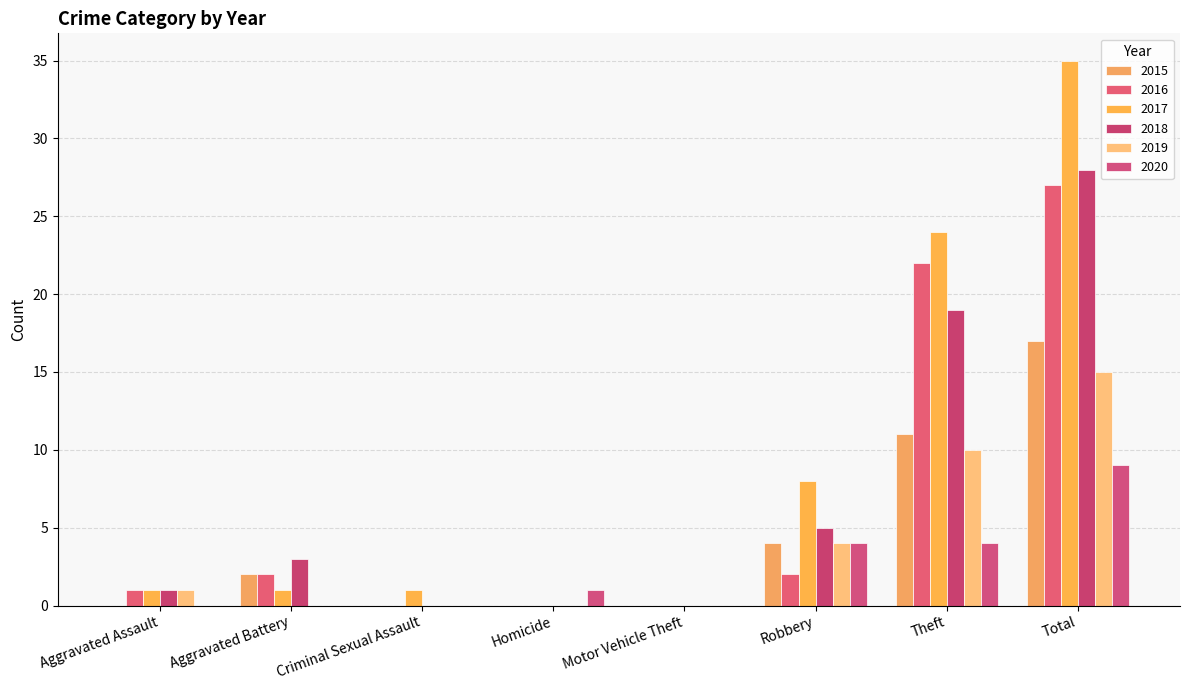

Reading left to right, what are all the values shown in this chart?

2015: 0	2	0	0	0	4	11	17
2016: 1	2	0	0	0	2	22	27
2017: 1	1	1	0	0	8	24	35
2018: 1	3	0	0	0	5	19	28
2019: 1	0	0	0	0	4	10	15
2020: 0	0	0	1	0	4	4	9